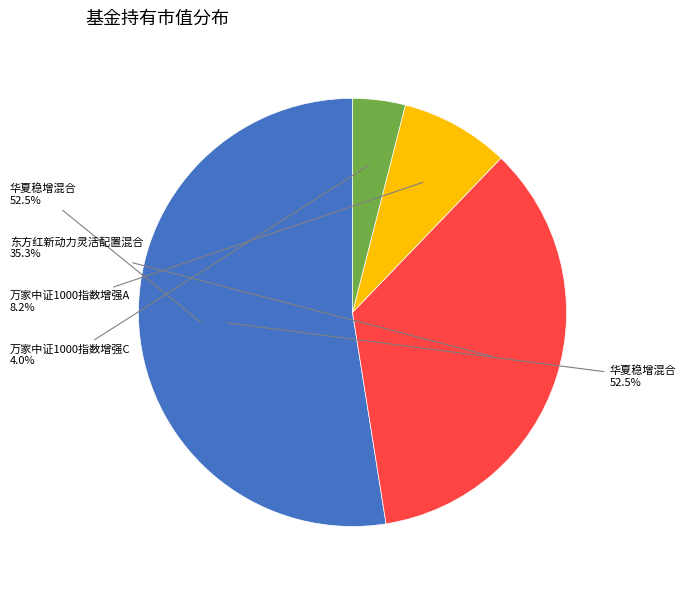

To the nearest percent, what is the average slice percentage?

25%